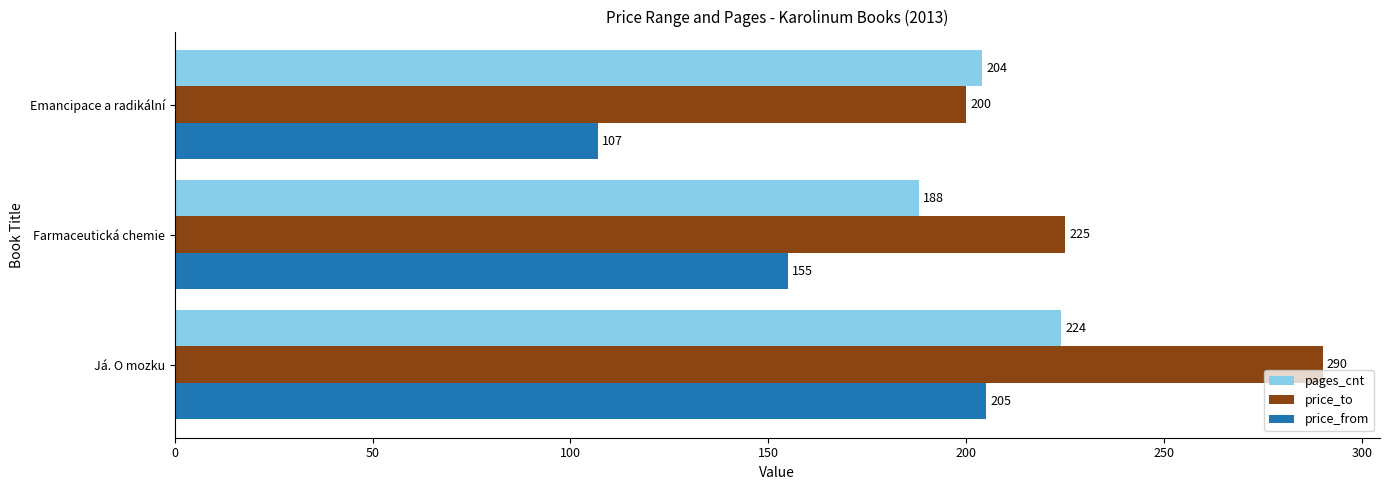

Count the number of categories in the chart.

3